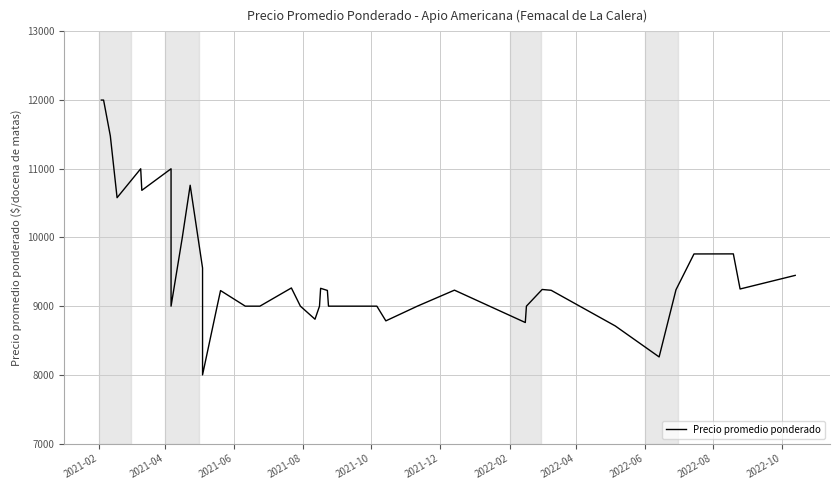

What is the difference between the second highest and minimum values?

4000